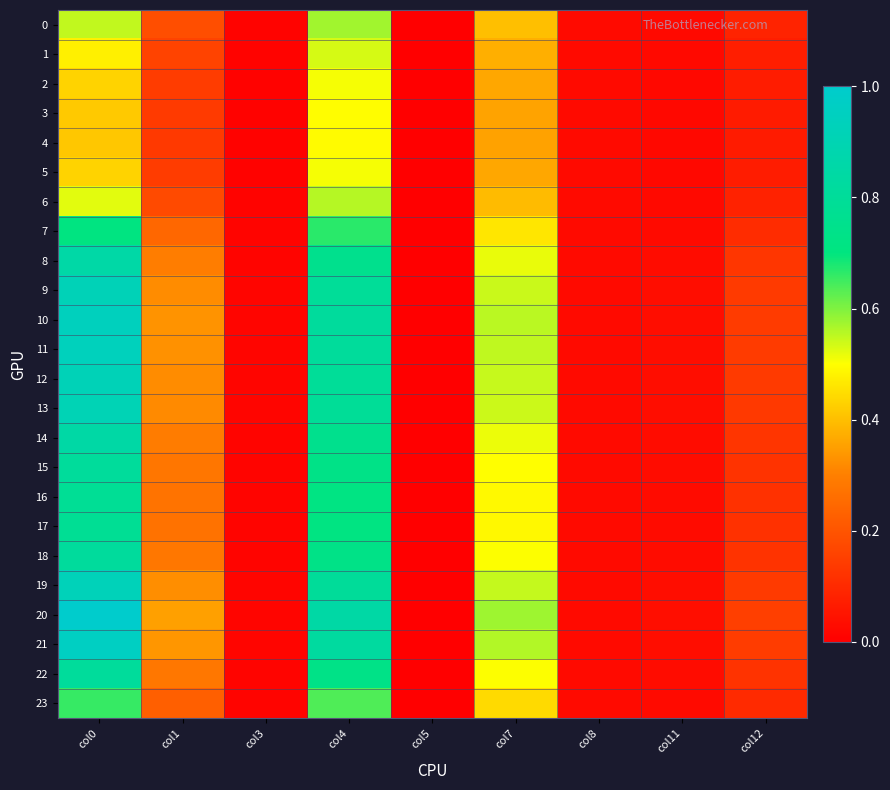

What is the difference between the highest and lowest values at col4?

0.4